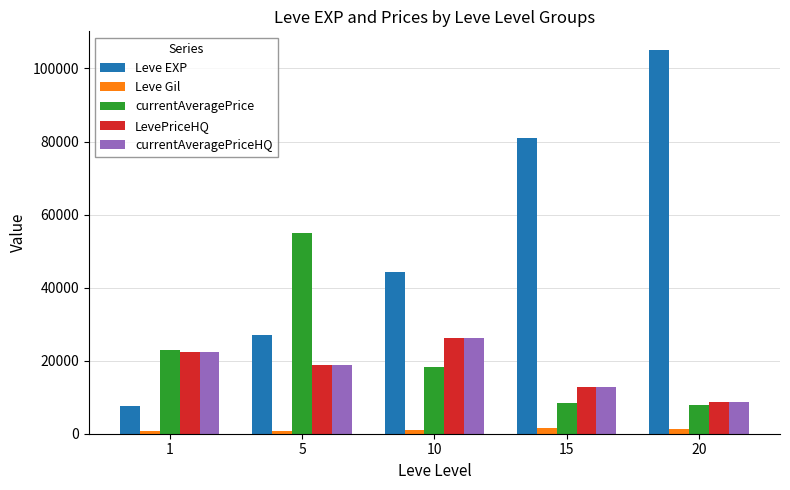

At which category is the sum across all series the highest?

20